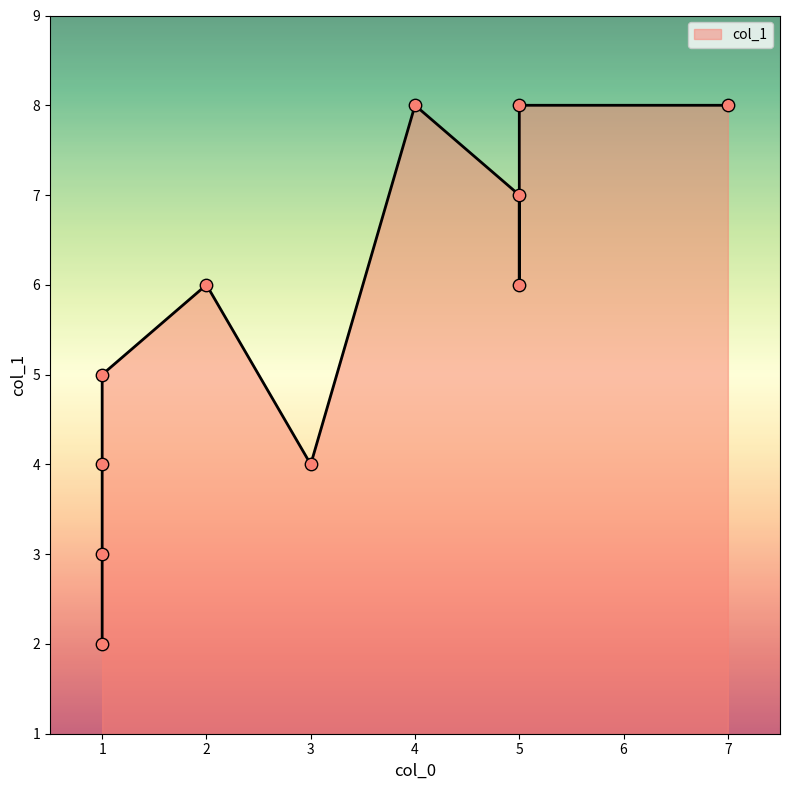

What is the change in value from 2 to 7?

+2